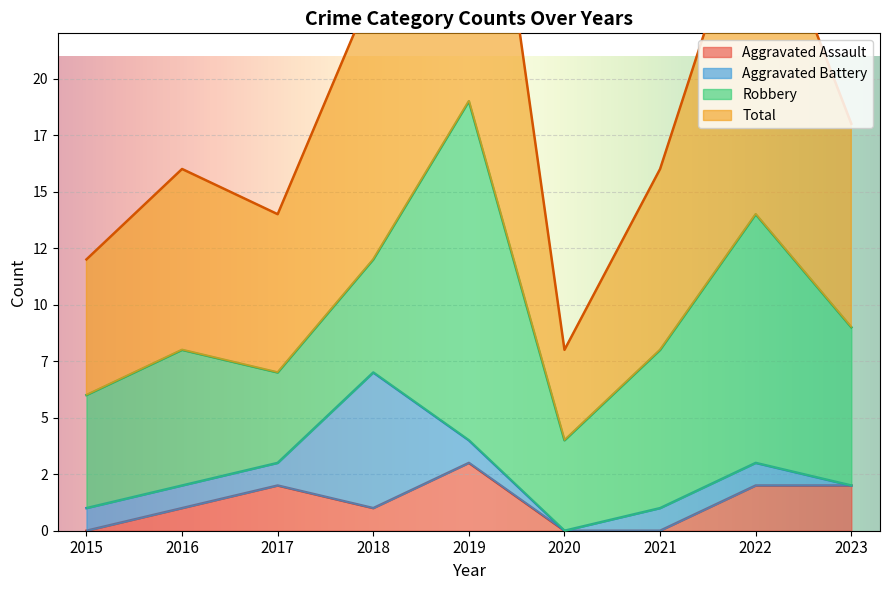

True or false: Aggravated Assault and Total intersect in this chart.

False